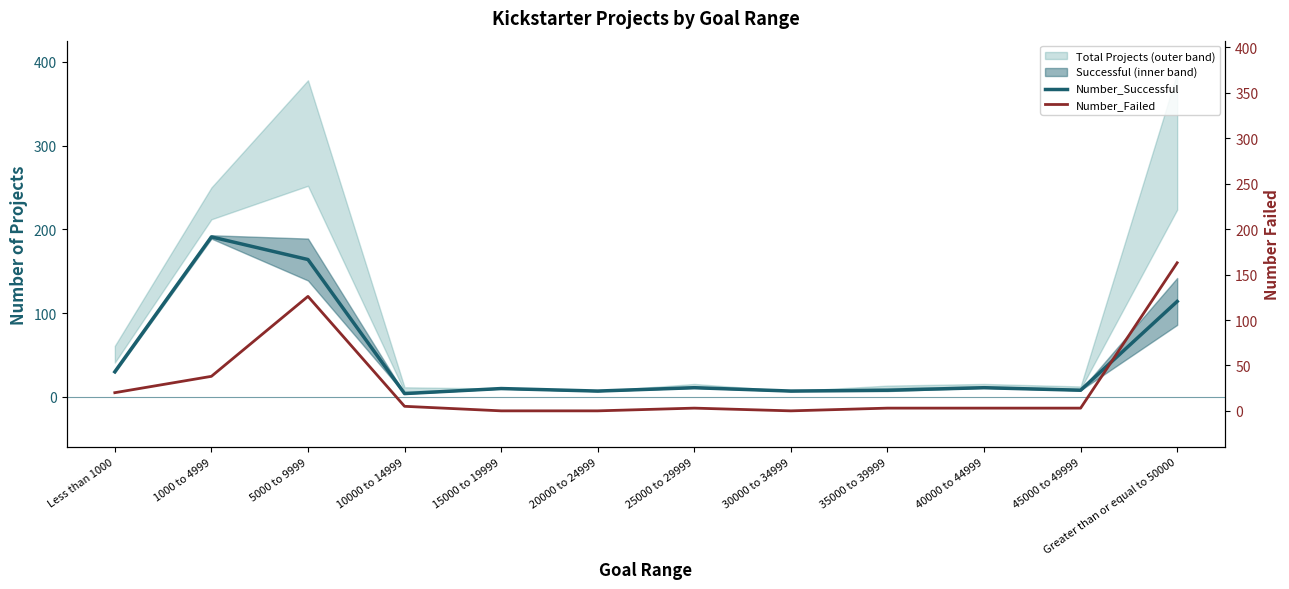

How many data points in Number_Successful are less than 11?

6